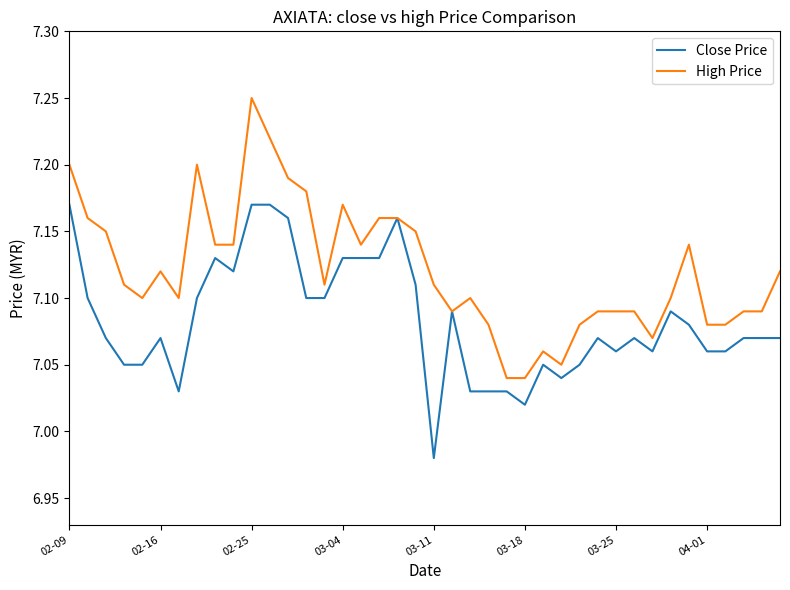

What are all the series names shown in the legend?

Close Price, High Price